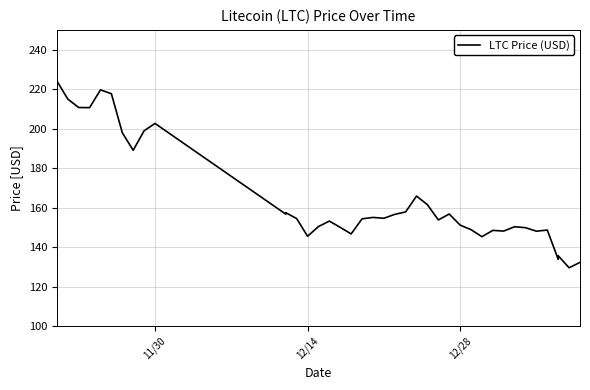

Reading right to left, list all the values displayed in this chart.

132.3	129.5	135.6	133.8	148.6	148.1	149.8	150.3	148.1	148.5	145.3	148.8	151.1	156.8	153.8	161.5	165.8	157.8	156.6	154.6	155.0	154.3	146.7	150.0	153.2	150.4	145.5	154.5	157.4	156.7	202.6	198.9	189.0	197.9	217.7	219.6	210.6	210.7	215.0	224.1